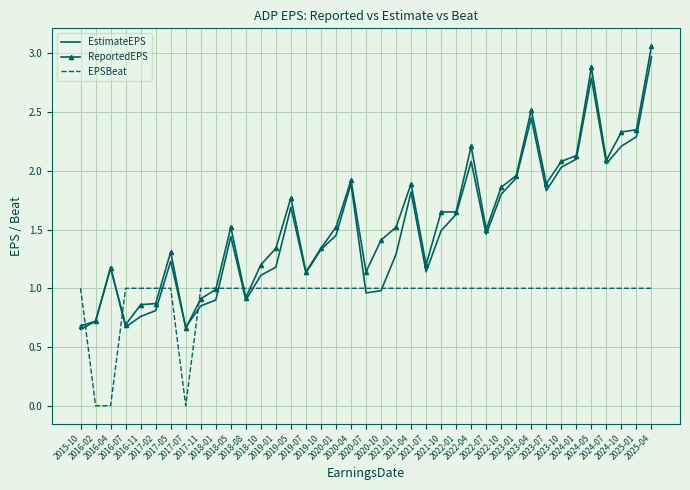

Between 2019-05 and 2023-10, which is larger?

2023-10